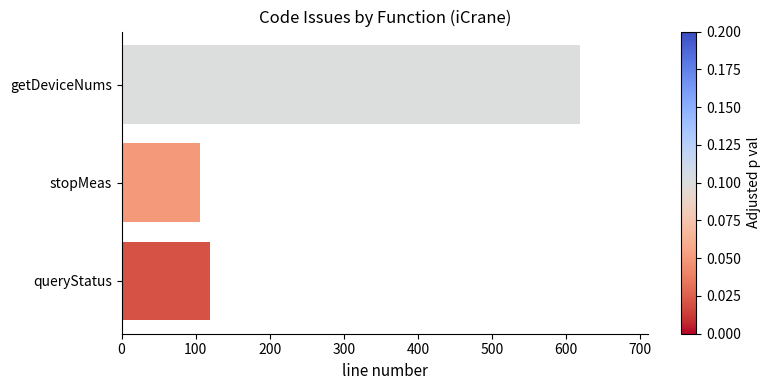

What is the change in value from getDeviceNums to stopMeas?

-512